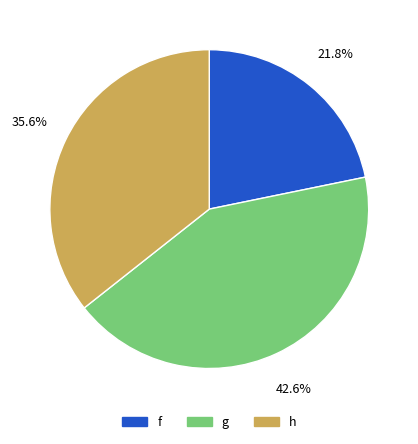

Rank the categories by value from lowest to highest.

f, h, g